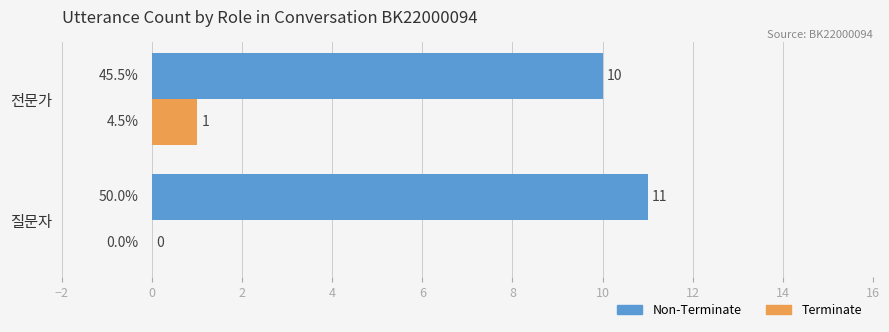

The value of Non-Terminate at 전문가 is 14. True or false?

False